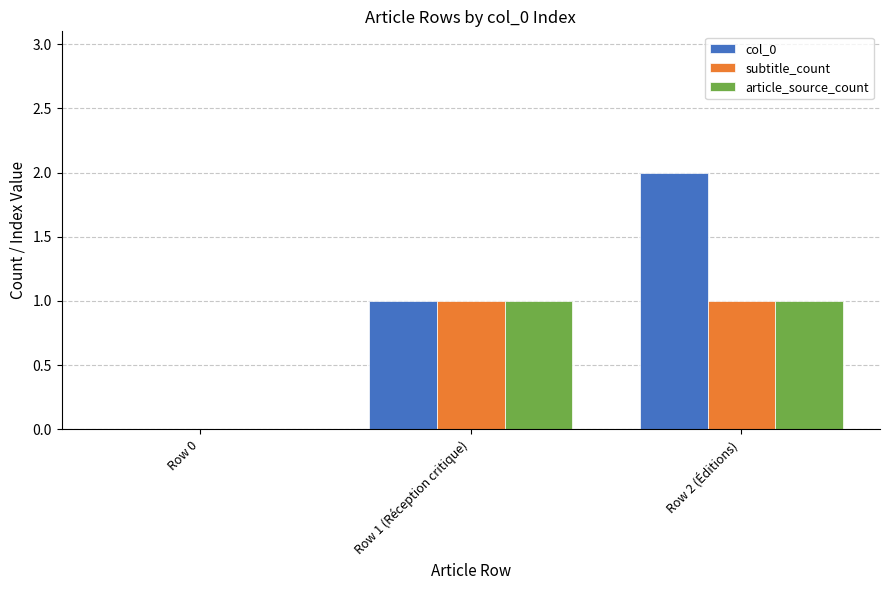

What is the difference between the col_0 values at Row 1 (Réception critique) and Row 0?

1